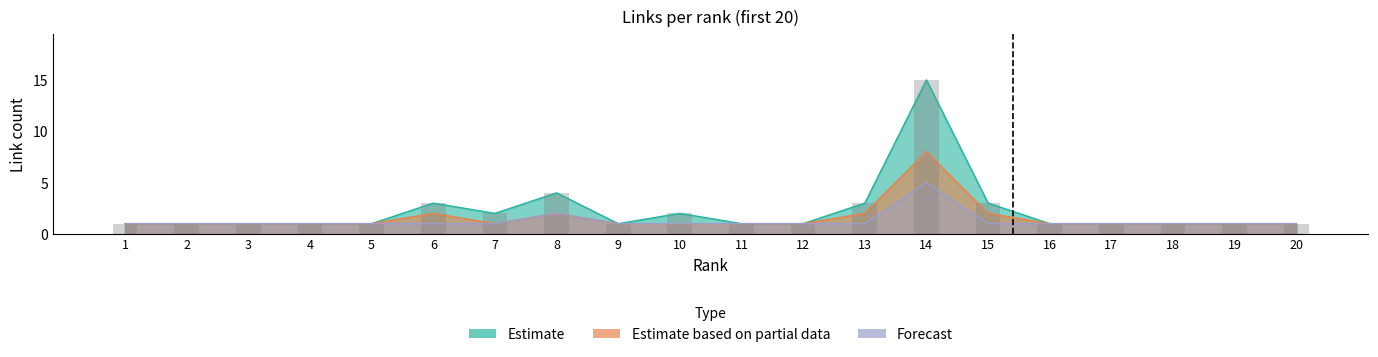

Between 6 and 7, which series saw the biggest shift?

Estimate